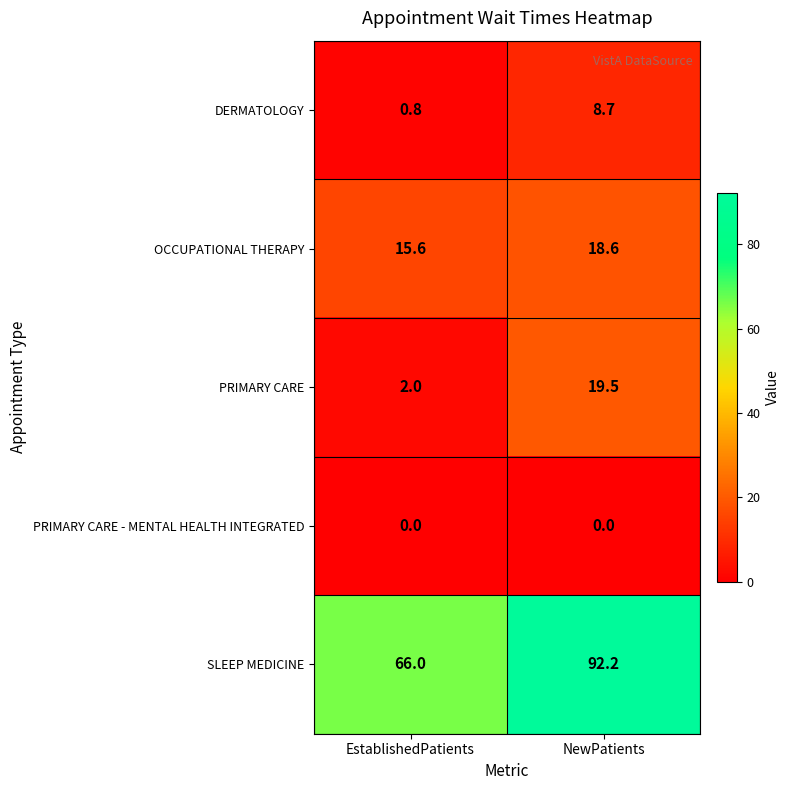

Reading left to right, list all the values displayed in this chart.

DERMATOLOGY: 0.8	8.7
OCCUPATIONAL THERAPY: 15.6	18.6
PRIMARY CARE: 2.0	19.5
PRIMARY CARE - MENTAL HEALTH INTEGRATED: 0.0	0.0
SLEEP MEDICINE: 66.0	92.2